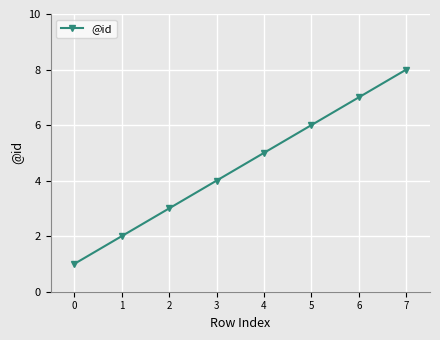

Between 2 and 6, which is larger?

6